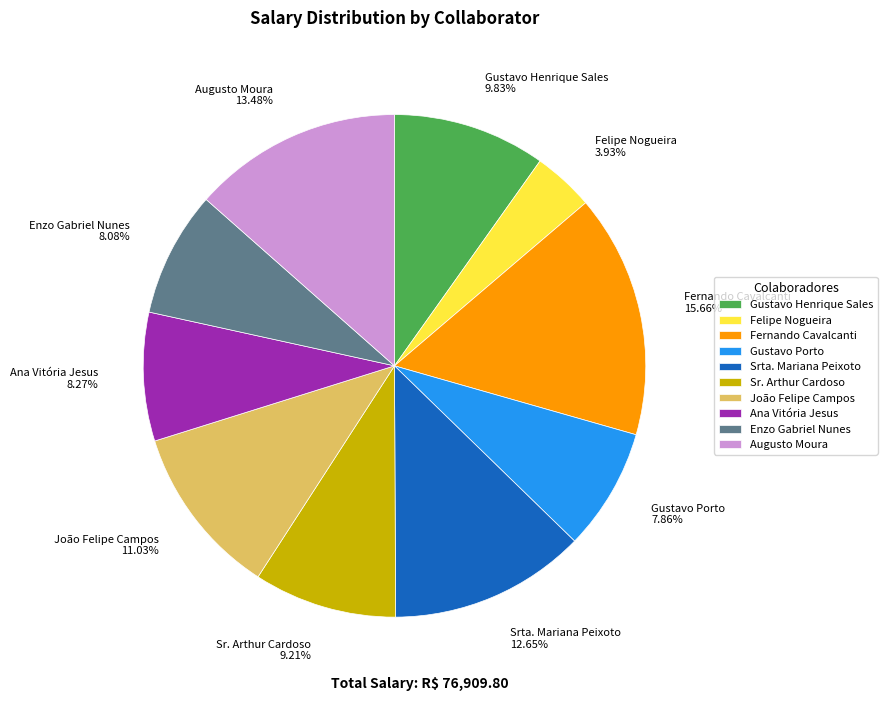

The Sr. Arthur Cardoso slice represents 9% of the pie. True or false?

True